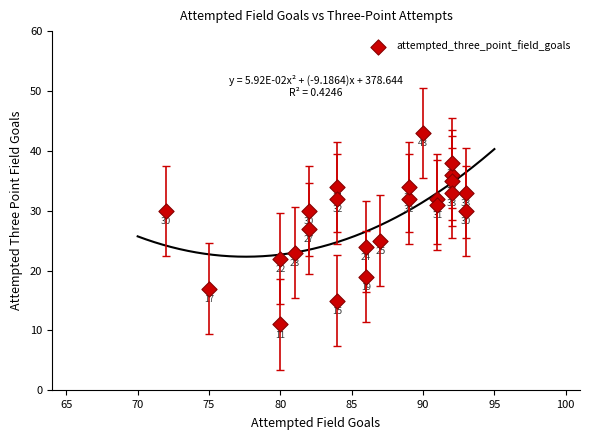

What is the range of X values (max minus min)?

21